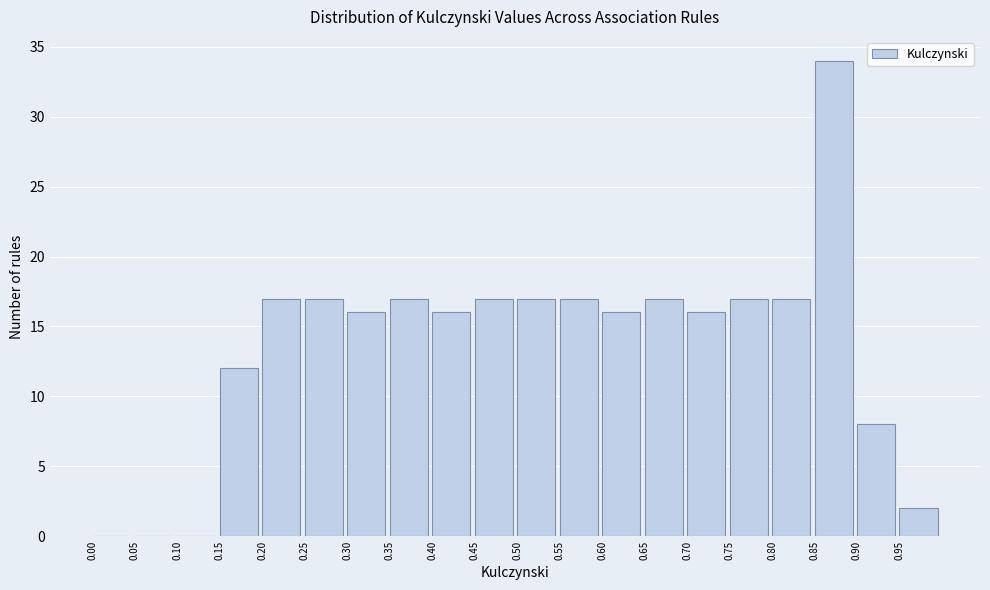

Reading left to right, list every bar in this chart as the range it spans on the x-axis followed by its height. The values are not printed on the chart, so give them approximately, as read against the axis.

0.00 to 0.05: 0
0.05 to 0.10: 0
0.10 to 0.15: 0
0.15 to 0.20: 12
0.20 to 0.25: 17
0.25 to 0.30: 17
0.30 to 0.35: 16
0.35 to 0.40: 17
0.40 to 0.45: 16
0.45 to 0.50: 17
0.50 to 0.55: 17
0.55 to 0.60: 17
0.60 to 0.65: 16
0.65 to 0.70: 17
0.70 to 0.75: 16
0.75 to 0.80: 17
0.80 to 0.85: 17
0.85 to 0.90: 34
0.90 to 0.95: 8
0.95 to 1.00: 2